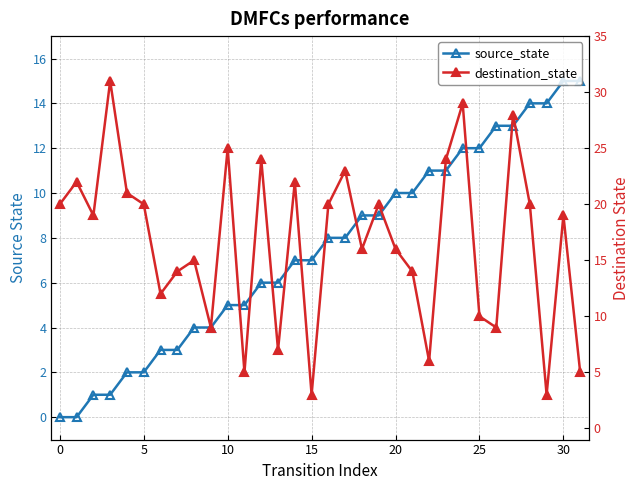

What are all the series names shown in the legend?

source_state, destination_state